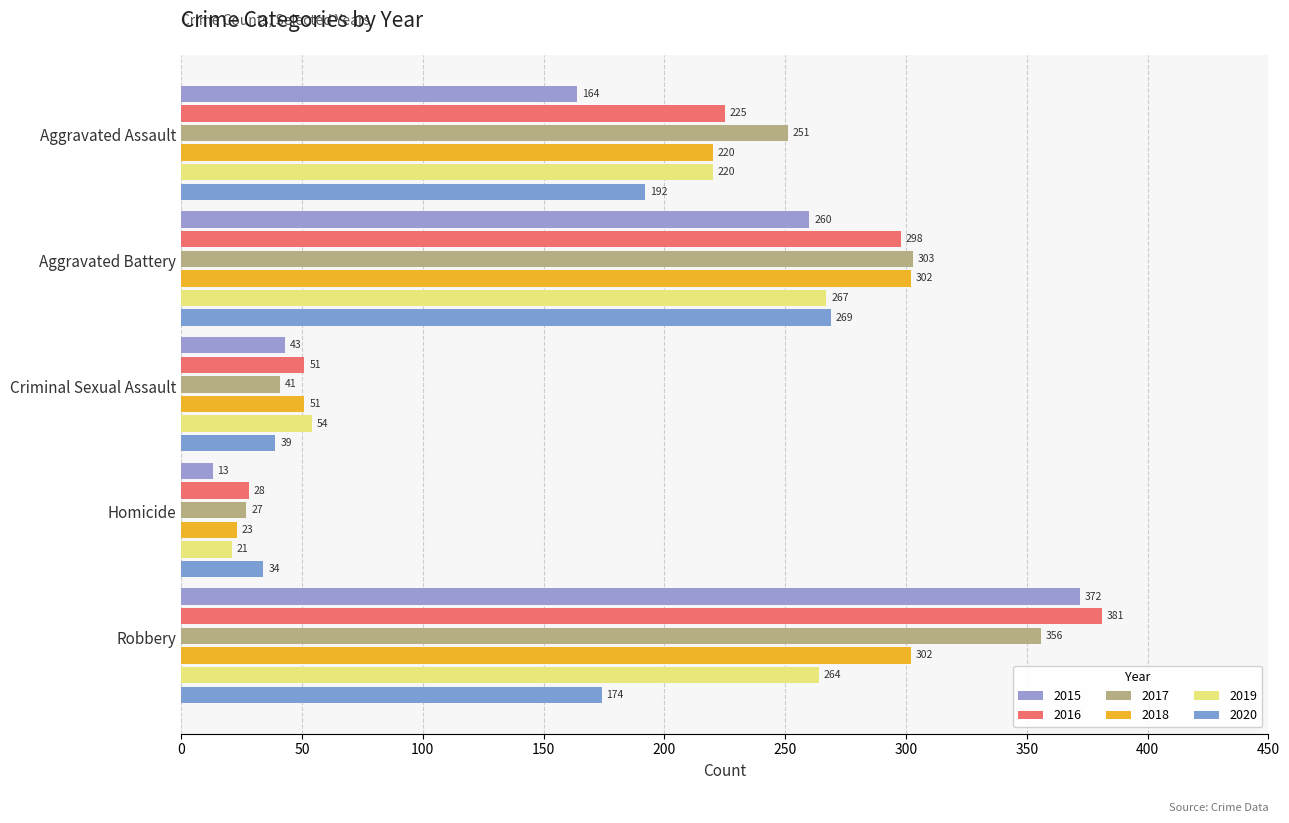

What is the minimum value for 2019?

21